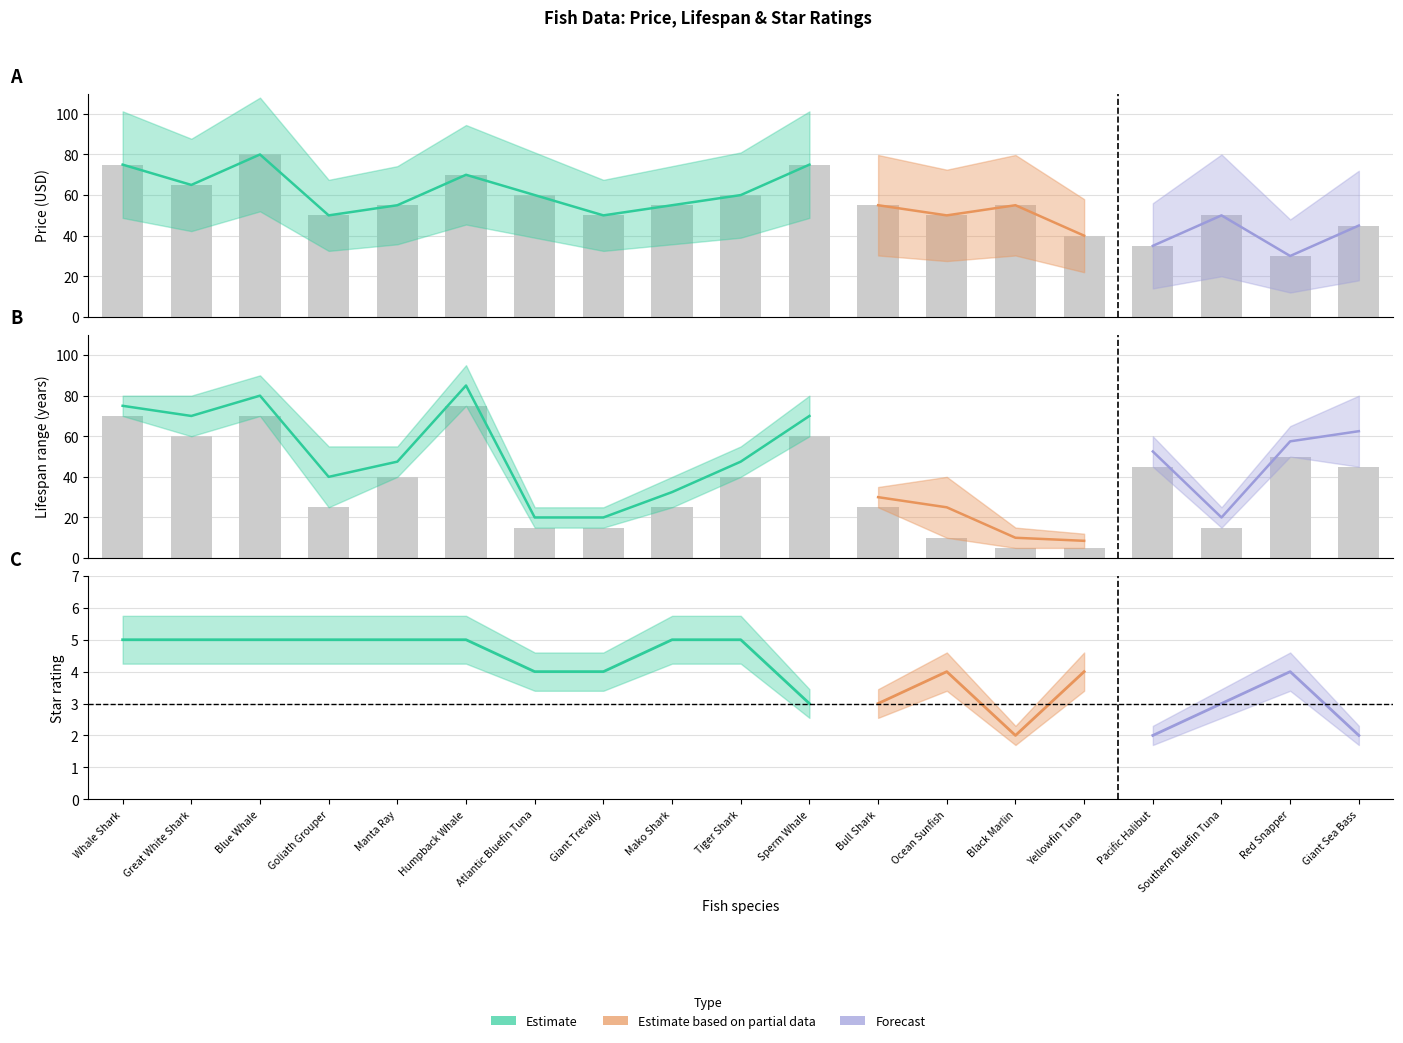

How many bars are there in total?

38